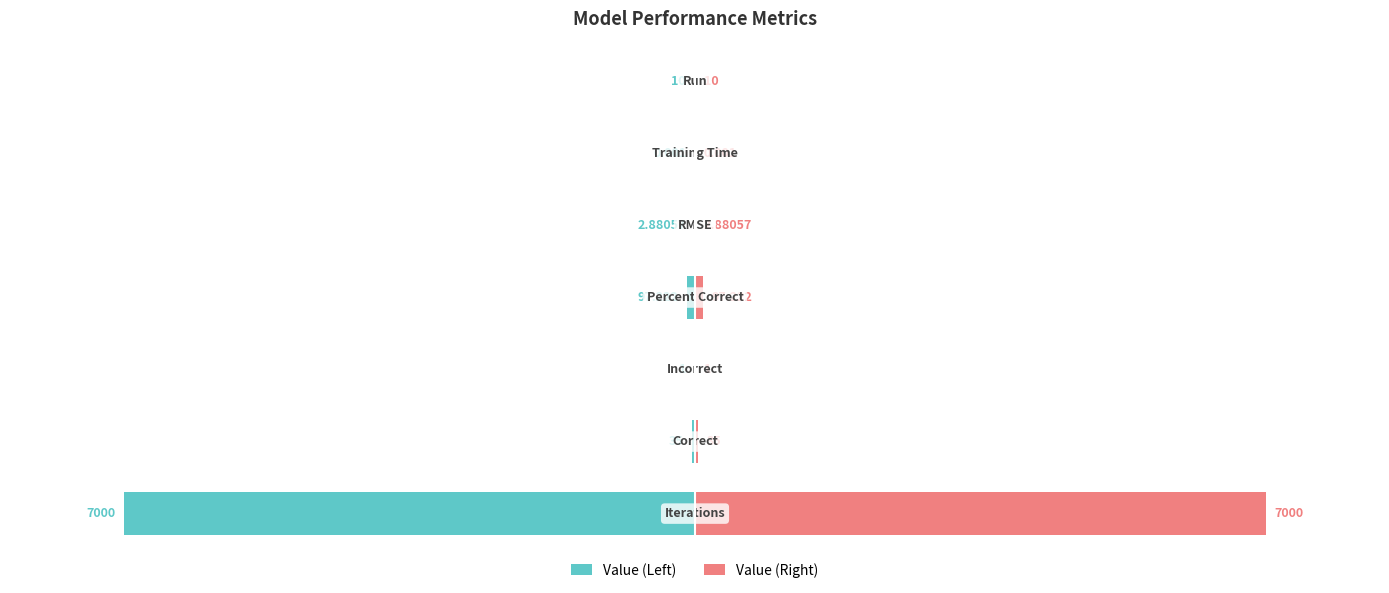

True or false: Value (Left) has a value of -1.9 at 3.

False